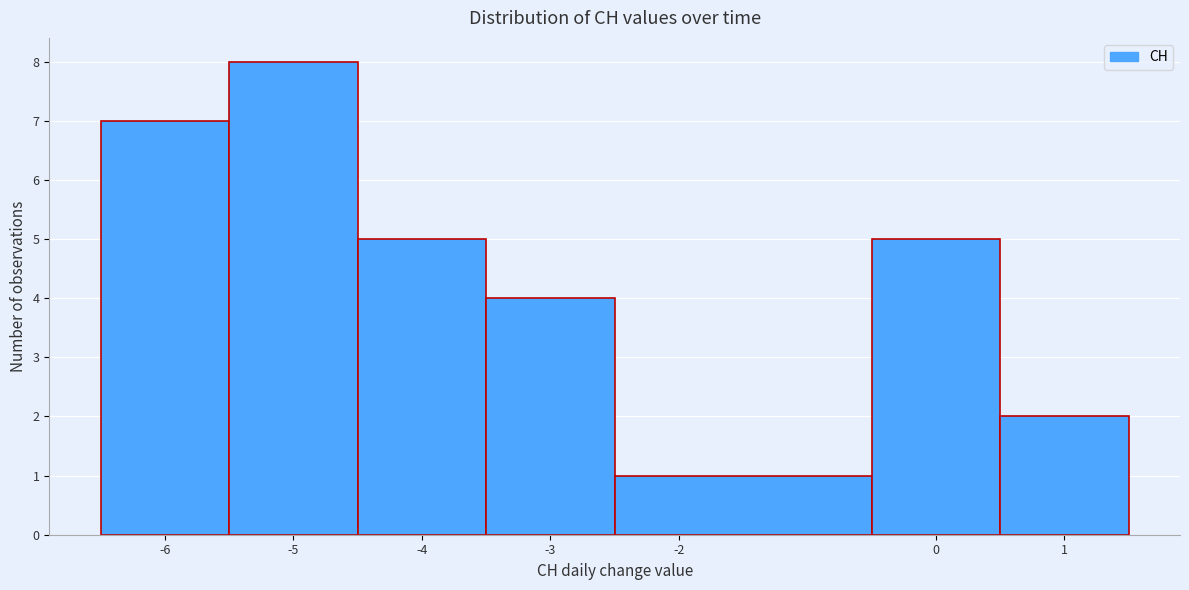

Reading left to right, transcribe this chart: for each bar, give the range it covers on the x-axis and its height. The values are not printed on the chart, so give them approximately, as read against the axis.

-6.5 to -5.5: 7
-5.5 to -4.5: 8
-4.5 to -3.5: 5
-3.5 to -2.5: 4
-2.5 to -0.5: 1
-0.5 to 0.5: 5
0.5 to 1.5: 2